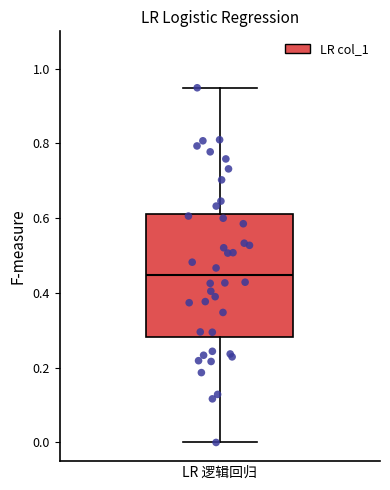

Where does the lower whisker of the box for LR 逻辑回归 end on the y-axis? The values are not printed on the chart, so give them approximately, as read against the axis.

0.00